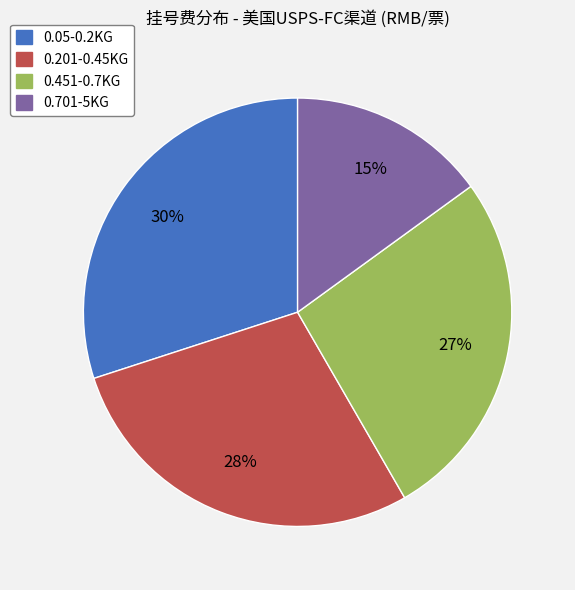

Rank the categories by value from highest to lowest.

0.05-0.2KG, 0.201-0.45KG, 0.451-0.7KG, 0.701-5KG